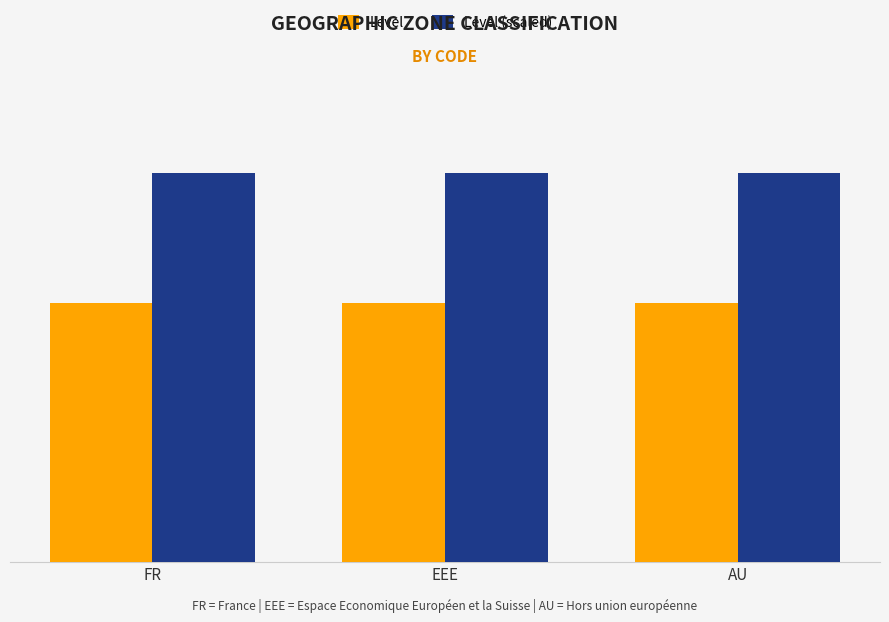

Rank the categories by Level (scaled) value from lowest to highest.

FR, EEE, AU